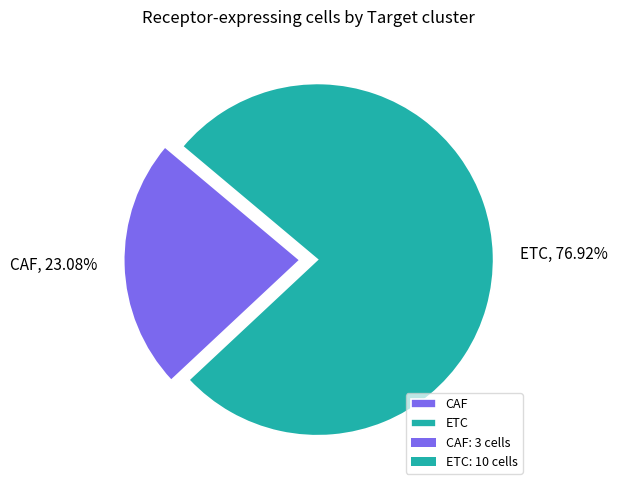

Rank the categories by value from highest to lowest.

ETC, CAF